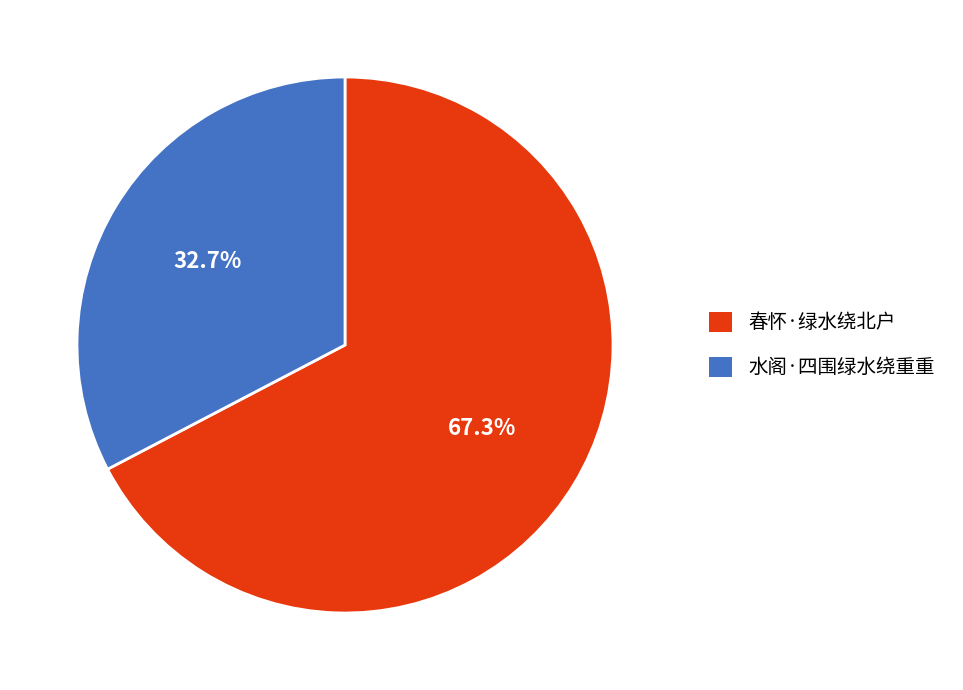

To the nearest percent, what is the combined percentage of 水阁·四围绿水绕重重 and 春怀·绿水绕北户?

100%